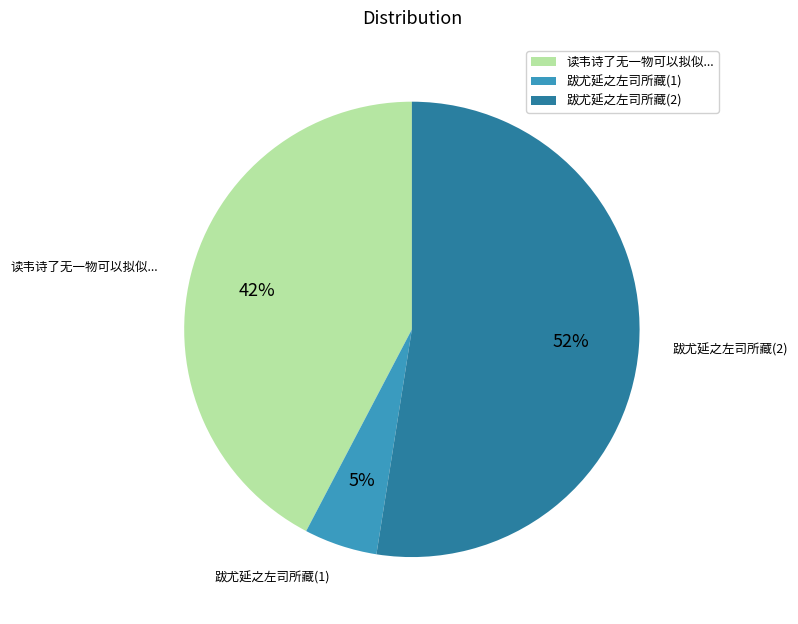

How many slices are in this pie chart?

3